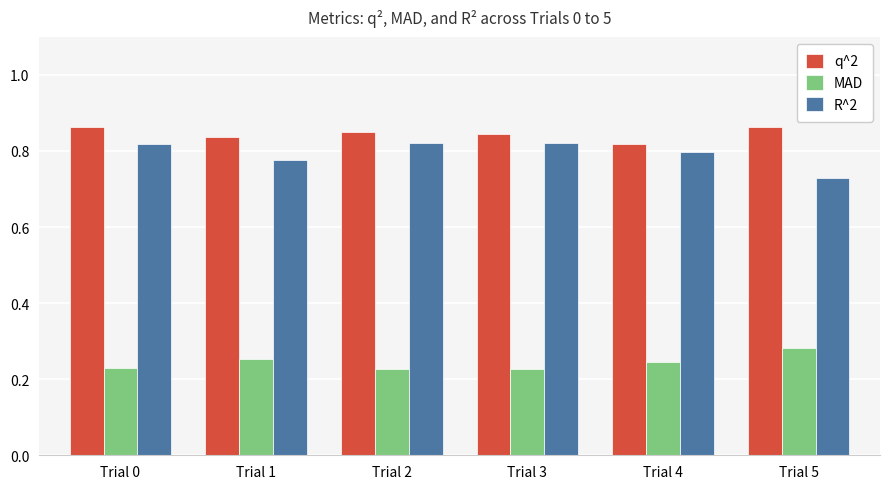

Where is q^2 nearest to the value 0?

Trial 4